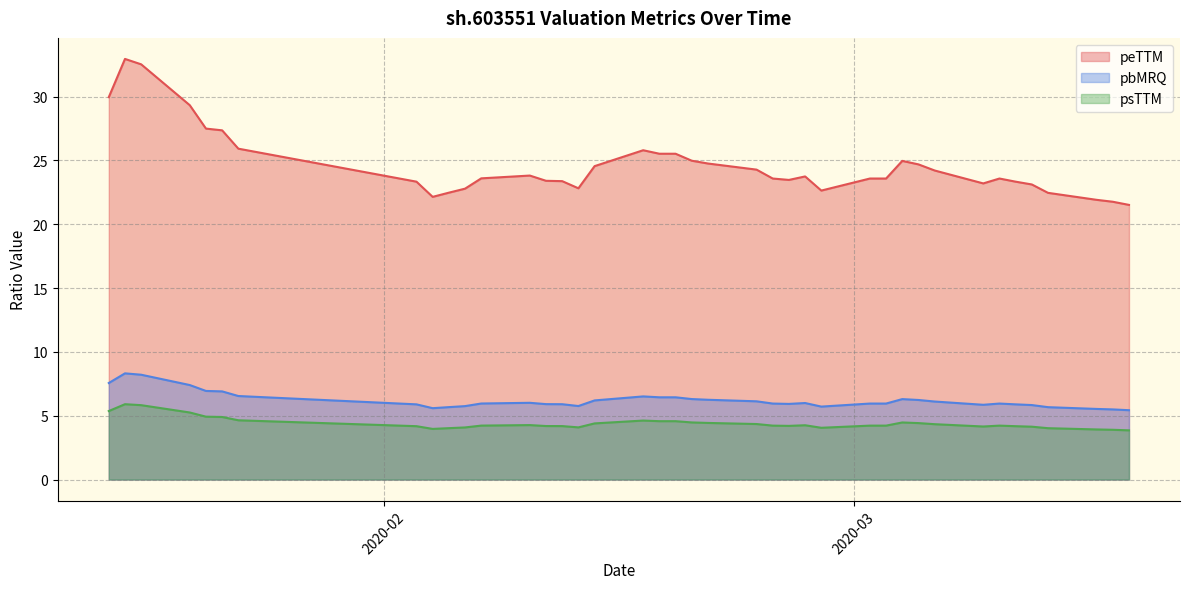

What is the maximum value shown in the chart?

33.0